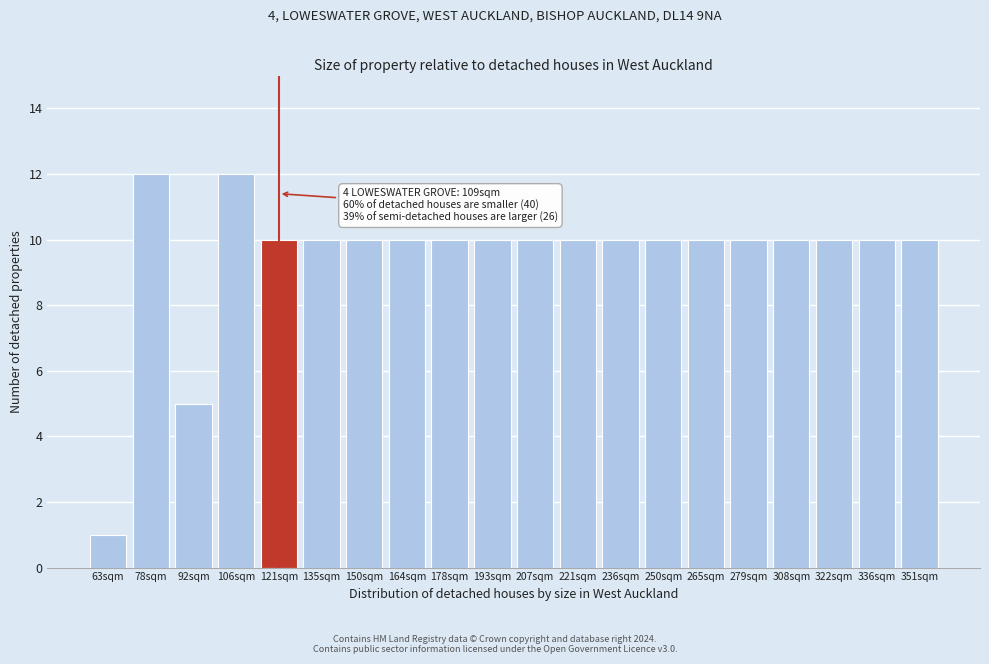

Reading right to left, transcribe all the data shown in this chart.

351sqm=10	336sqm=10	322sqm=10	308sqm=10	279sqm=10	265sqm=10	250sqm=10	236sqm=10	221sqm=10	207sqm=10	193sqm=10	178sqm=10	164sqm=10	150sqm=10	135sqm=10	121sqm=10	106sqm=12	92sqm=5	78sqm=12	63sqm=1